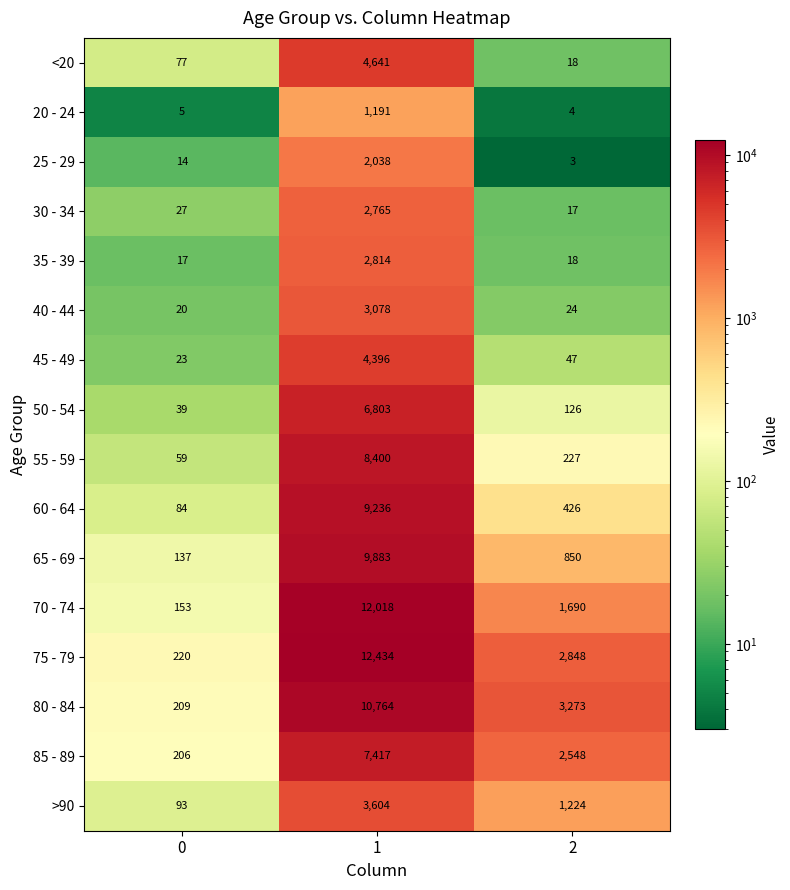

The >90 series shows 2174 at 2. True or false?

False